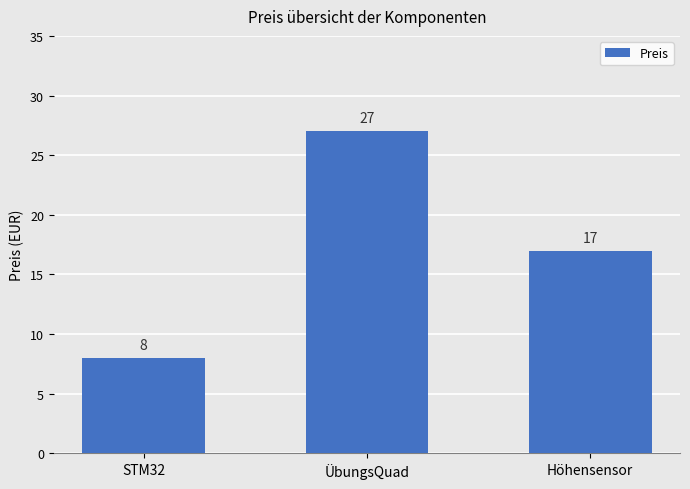

What is the smallest value displayed?

8